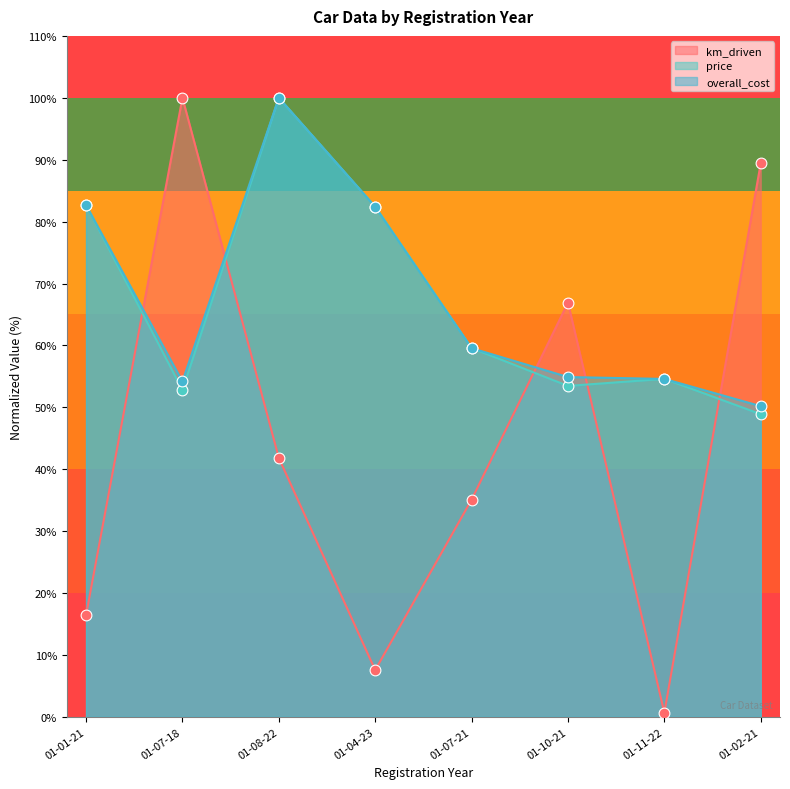

At which category is the sum across all series the highest?

01-08-22